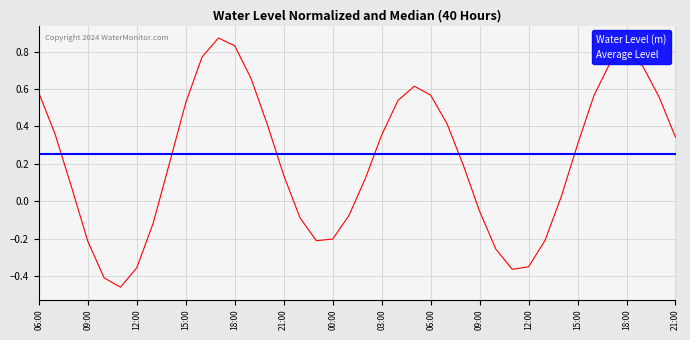

What is the label of the 36th point from the right?

2024-10-07 10:00:00